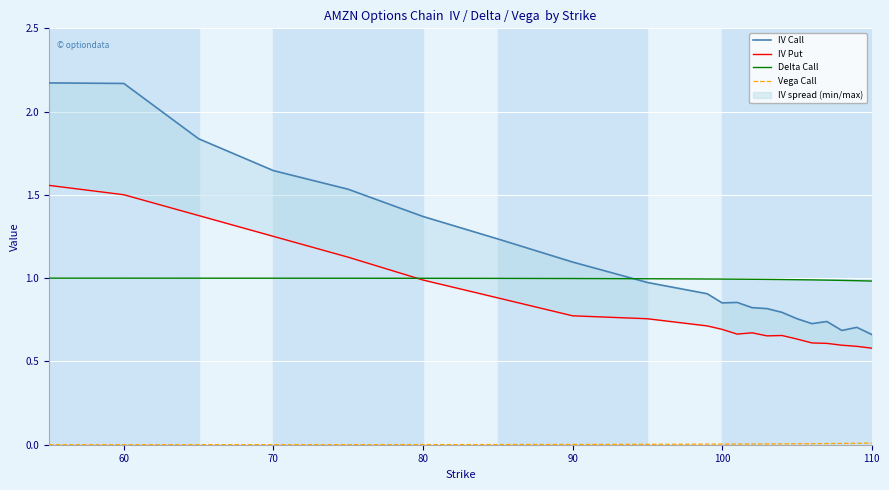

What is the greatest value displayed?

2.2